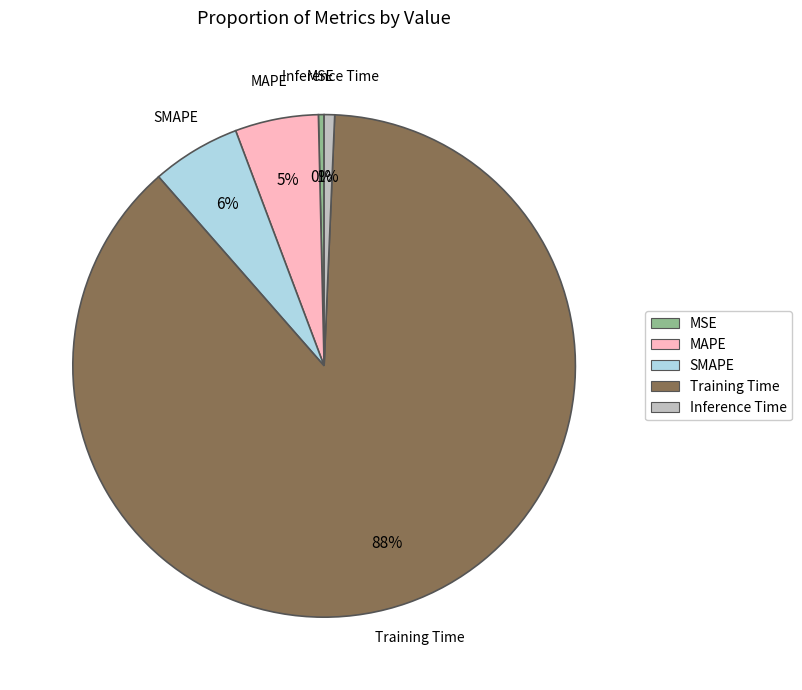

Which category has the biggest portion of the pie?

Training Time